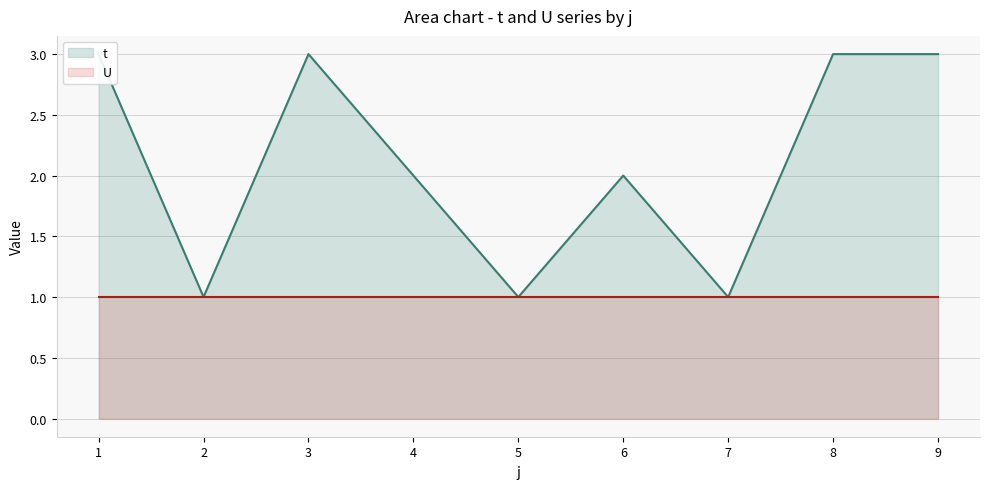

Reading left to right, extract all data points from this chart.

1=3	2=1	3=3	4=2	5=1	6=2	7=1	8=3	9=3